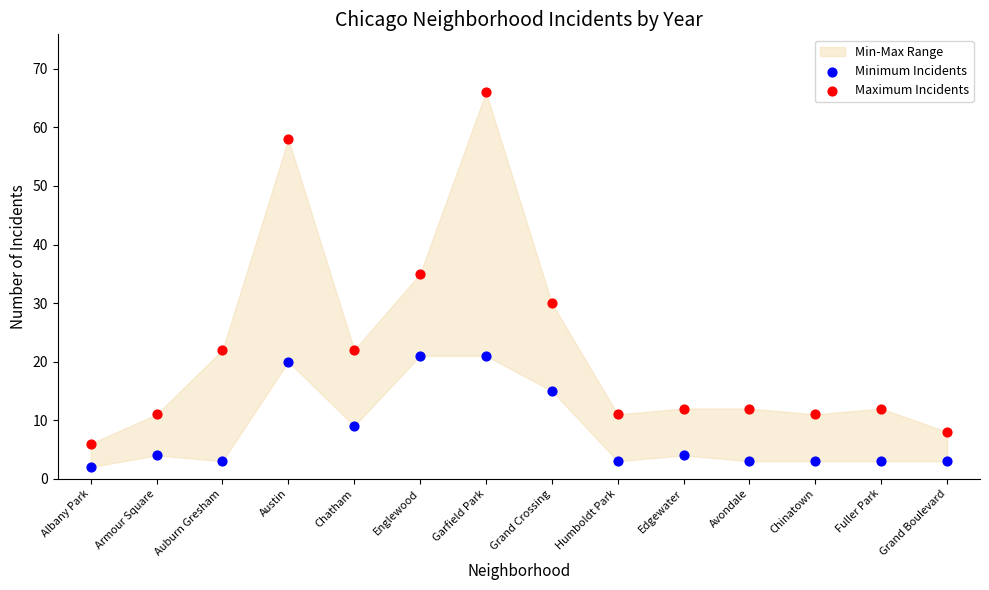

Which series reaches the maximum Y coordinate?

Maximum Incidents